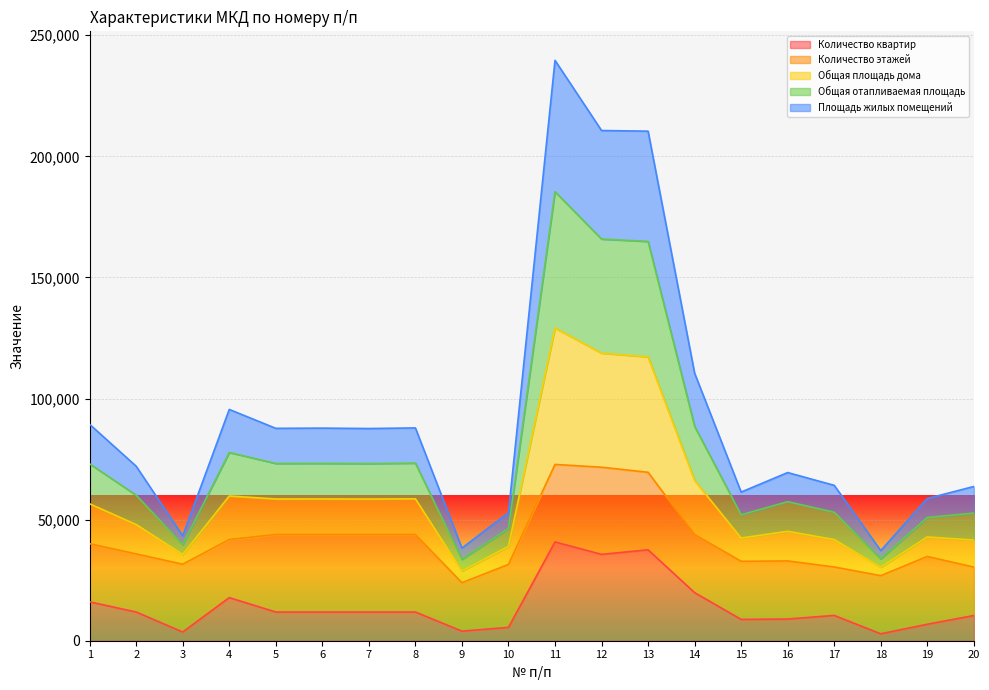

At which label does Количество квартир reach its minimum?

18